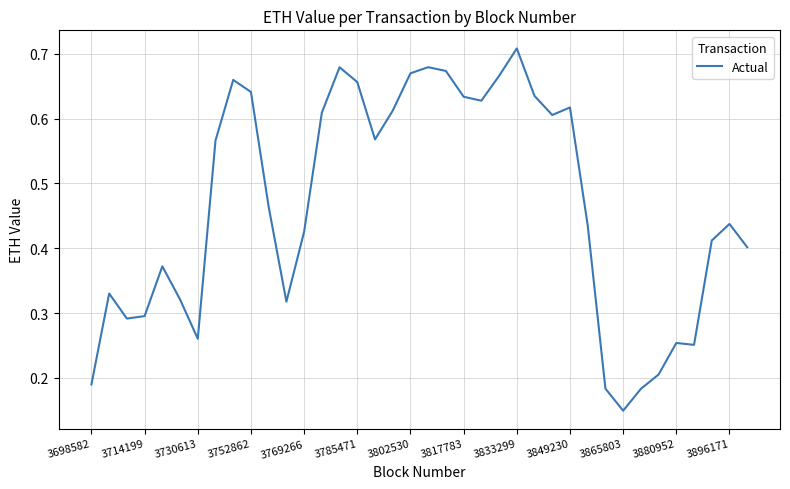

What is the difference between the maximum and second lowest values?

0.5